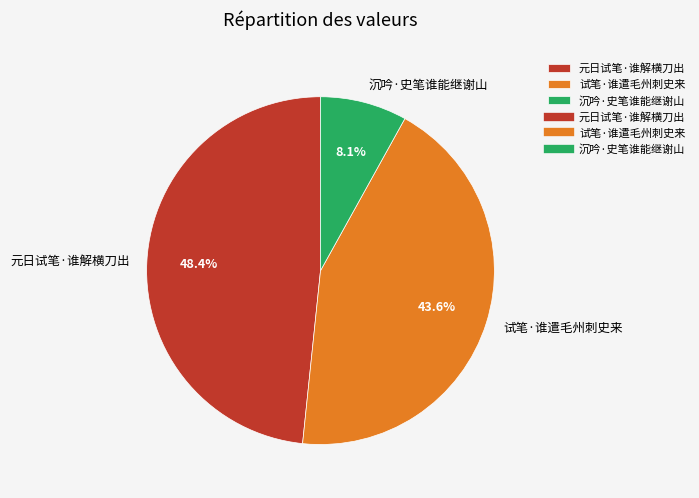

How much of the chart is everything except 元日试笔·谁解横刀出?

51.6%